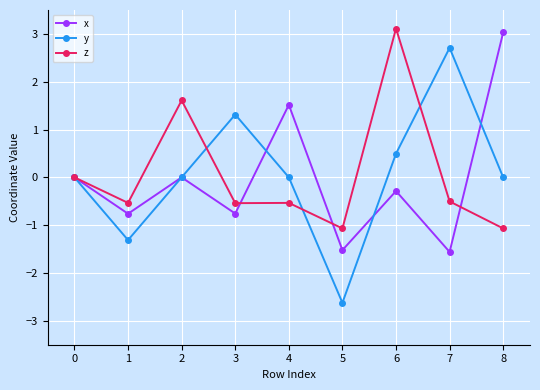

The x series shows 2.3 at 0. True or false?

False